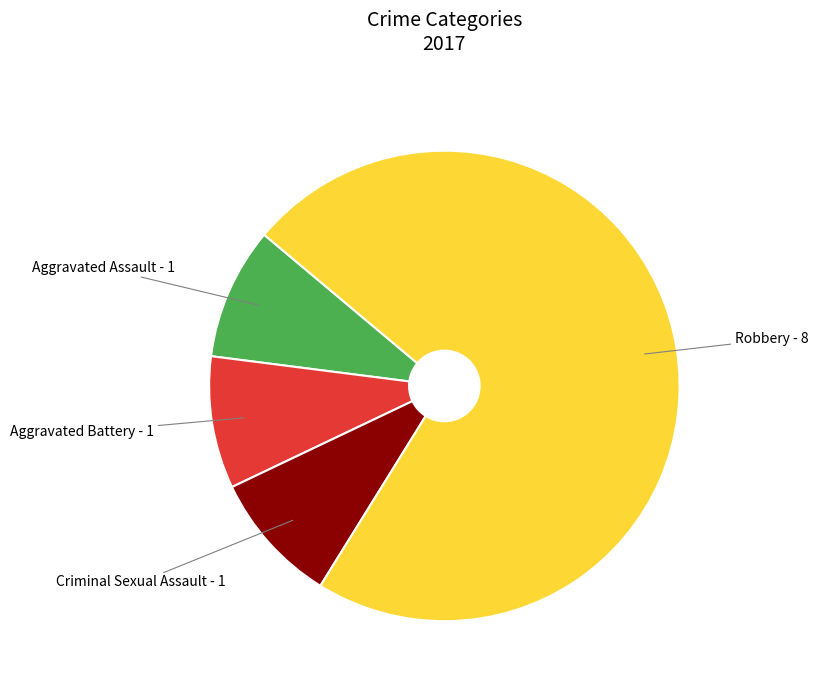

Which slice is the largest?

Robbery